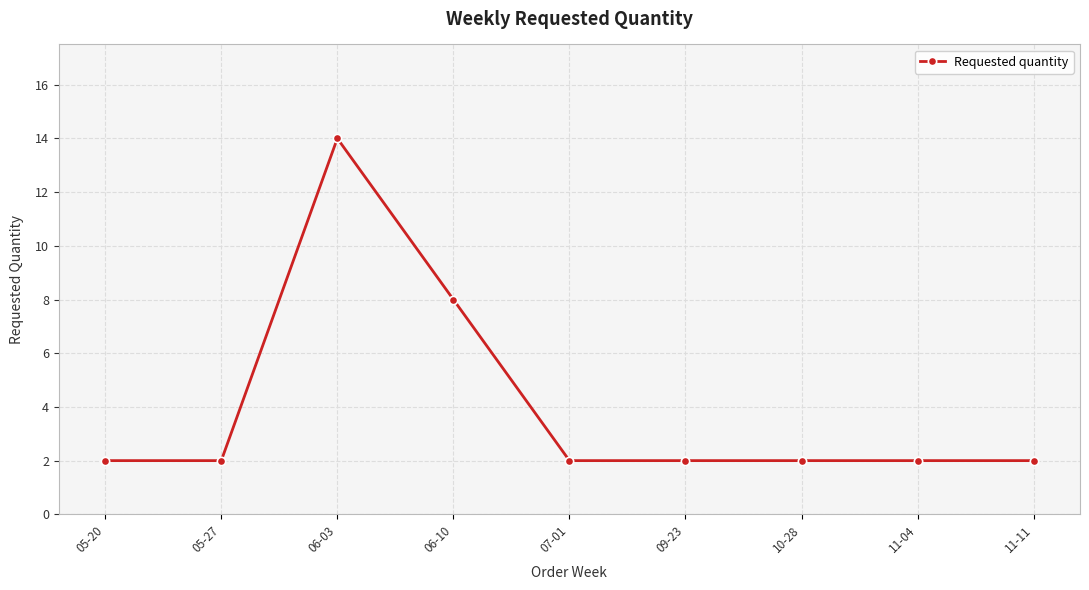

Reading right to left, list all the values displayed in this chart.

11-11=2	11-04=2	10-28=2	09-23=2	07-01=2	06-10=8	06-03=14	05-27=2	05-20=2